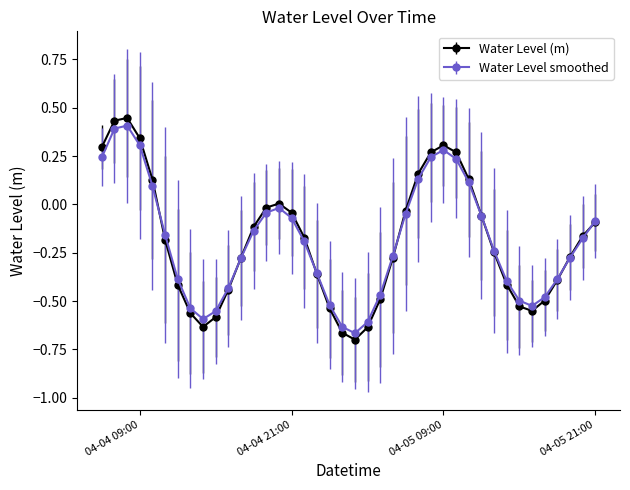

Which series has the widest spread of values?

Water Level (m)